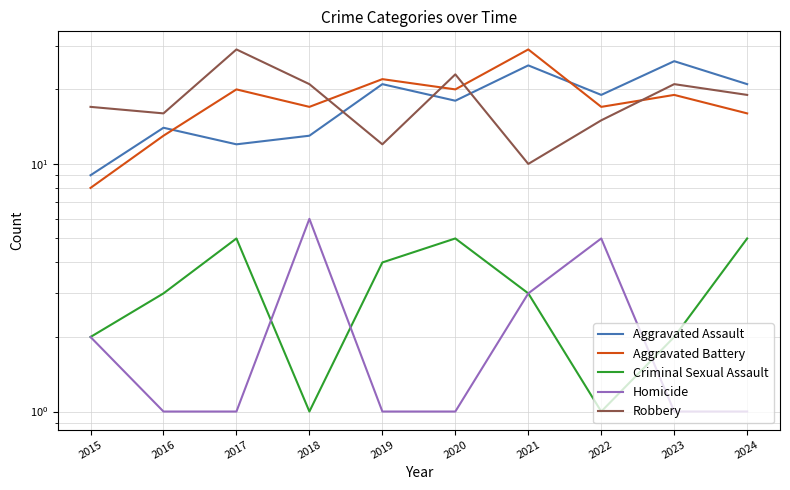

Reading right to left, list all the values displayed in this chart.

Aggravated Assault: 2024=21	2023=26	2022=19	2021=25	2020=18	2019=21	2018=13	2017=12	2016=14	2015=9
Aggravated Battery: 2024=16	2023=19	2022=17	2021=29	2020=20	2019=22	2018=17	2017=20	2016=13	2015=8
Criminal Sexual Assault: 2024=5	2023=2	2022=1	2021=3	2020=5	2019=4	2018=1	2017=5	2016=3	2015=2
Homicide: 2024=1	2023=1	2022=5	2021=3	2020=1	2019=1	2018=6	2017=1	2016=1	2015=2
Robbery: 2024=19	2023=21	2022=15	2021=10	2020=23	2019=12	2018=21	2017=29	2016=16	2015=17